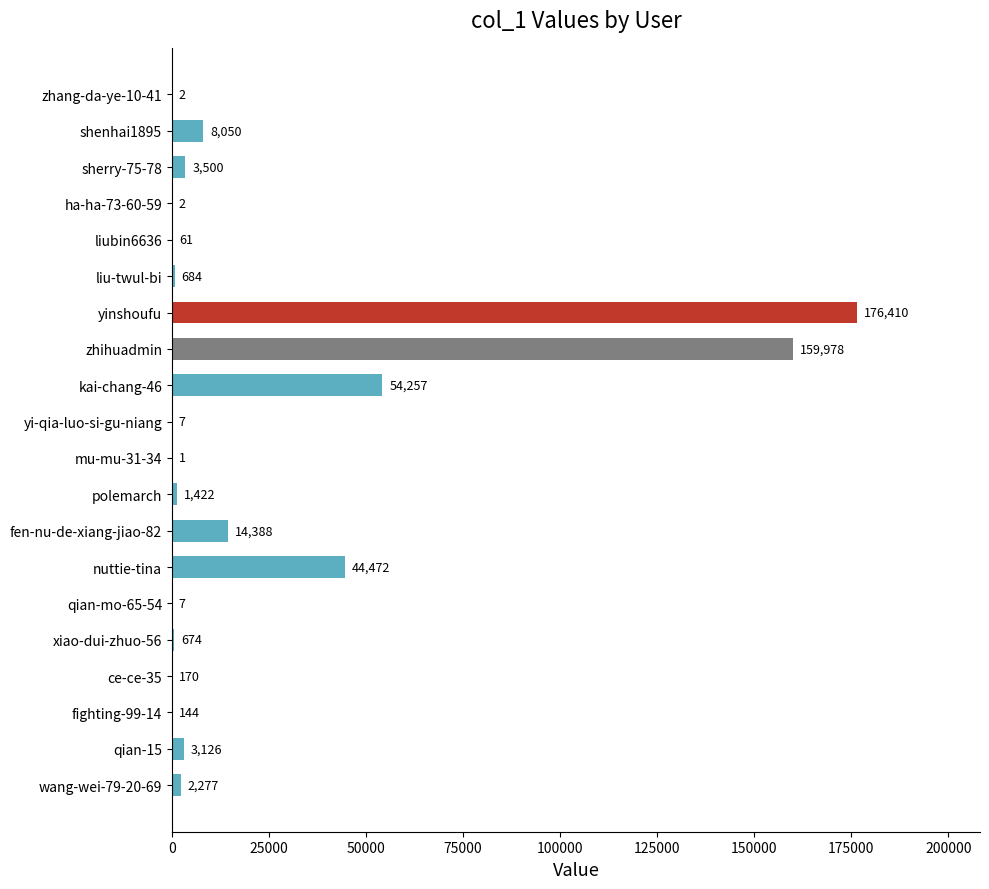

True or false: the data shows 170 at ce-ce-35.

True